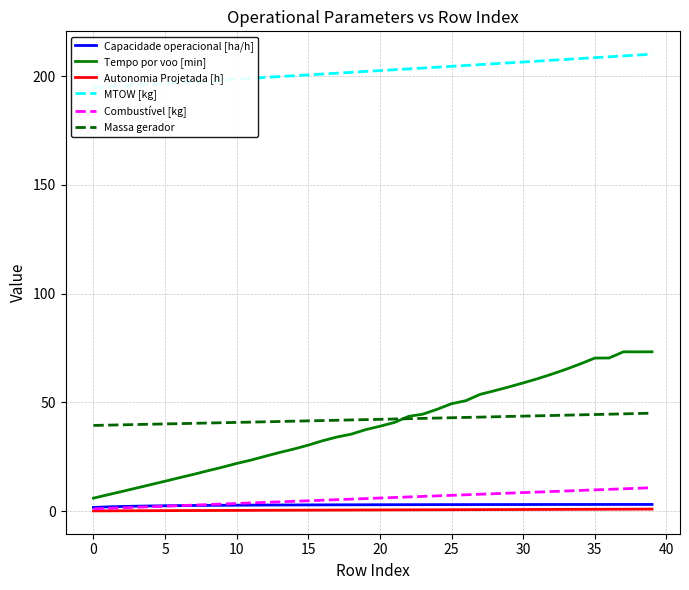

Where does the Combustível [kg] series first go above 6?

21